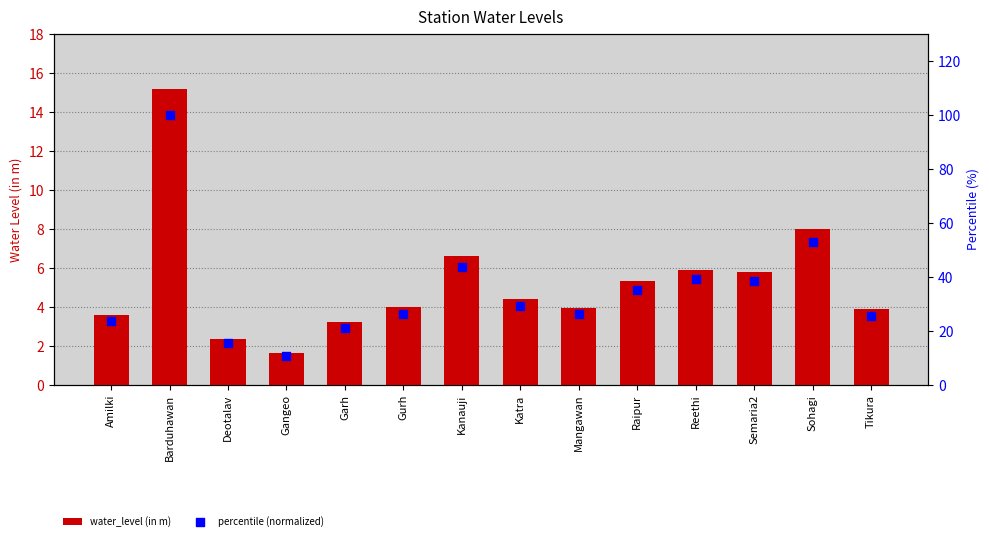

At how many categories does at least one series exceed 40?

3